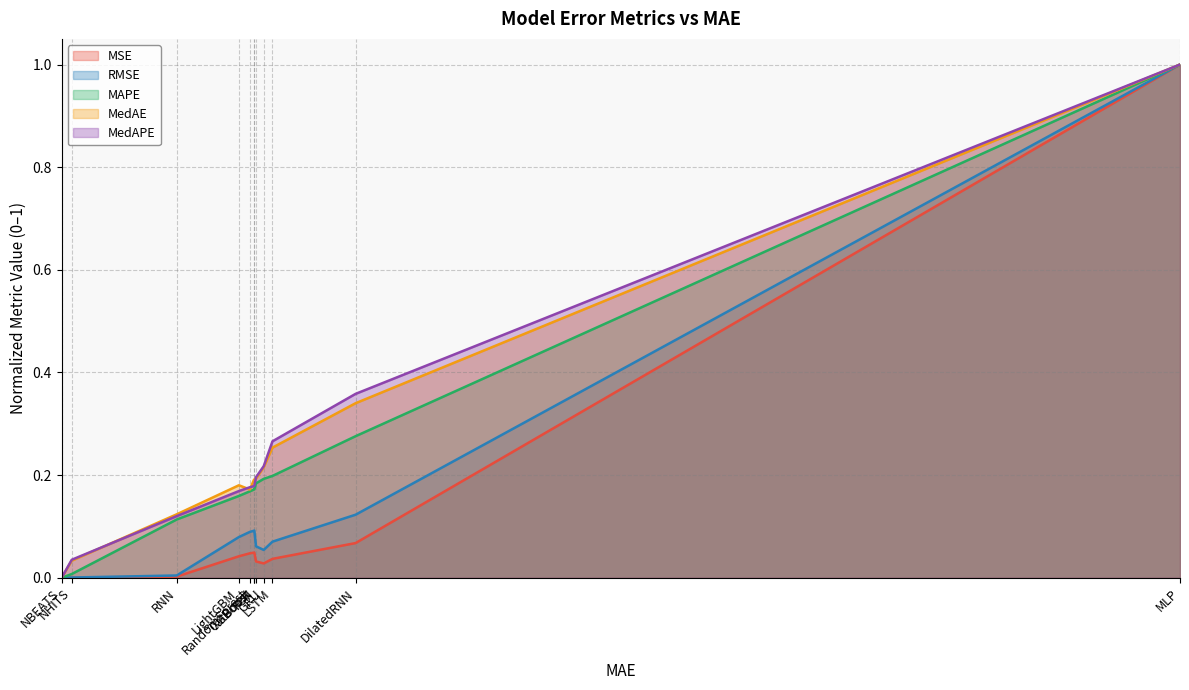

Which has a higher value, NHITS or CatBoost?

CatBoost